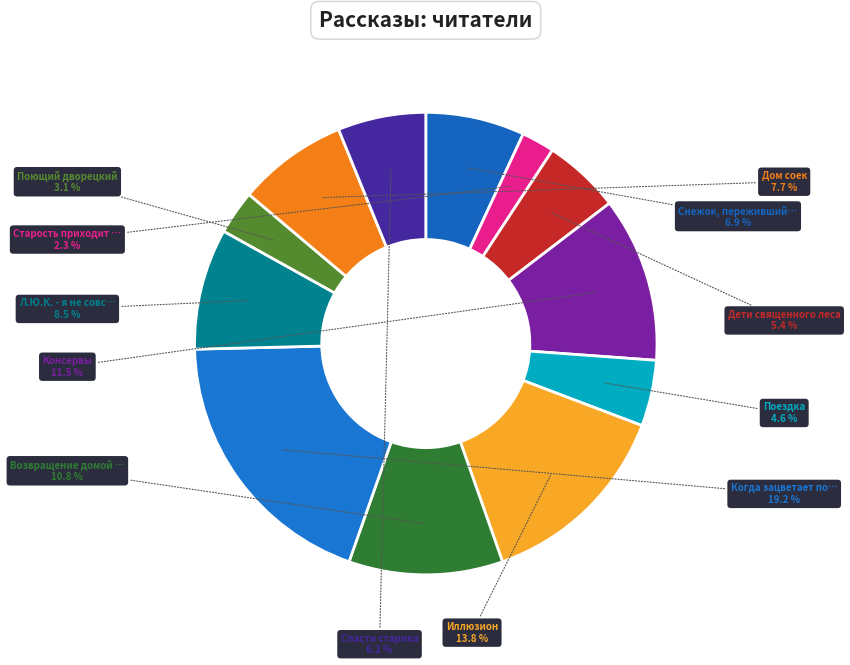

How many slices are in this pie chart?

12